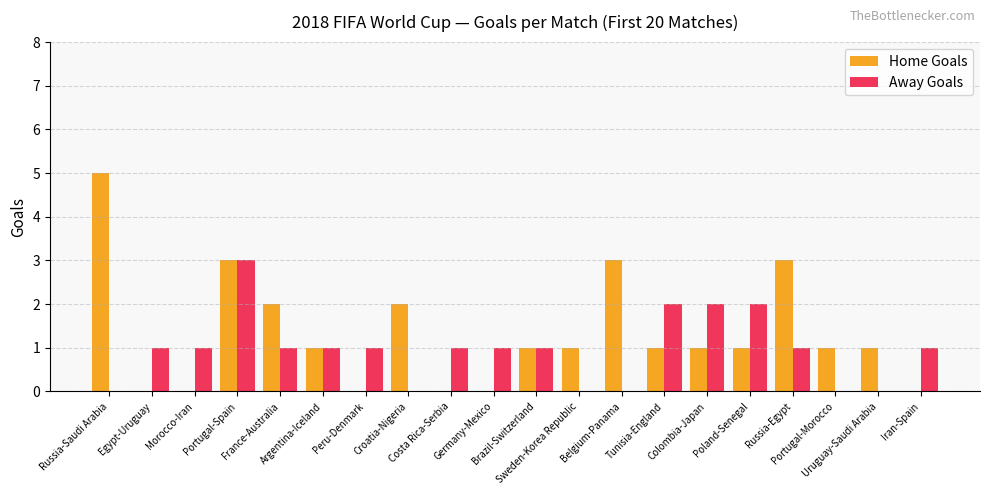

Where does the Home Goals series first go above 1?

Russia-Saudi Arabia